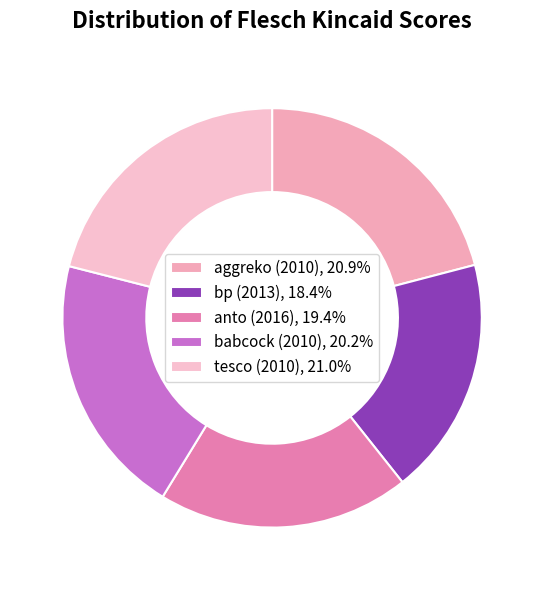

True or false: bp (2013) accounts for 32% of the total.

False